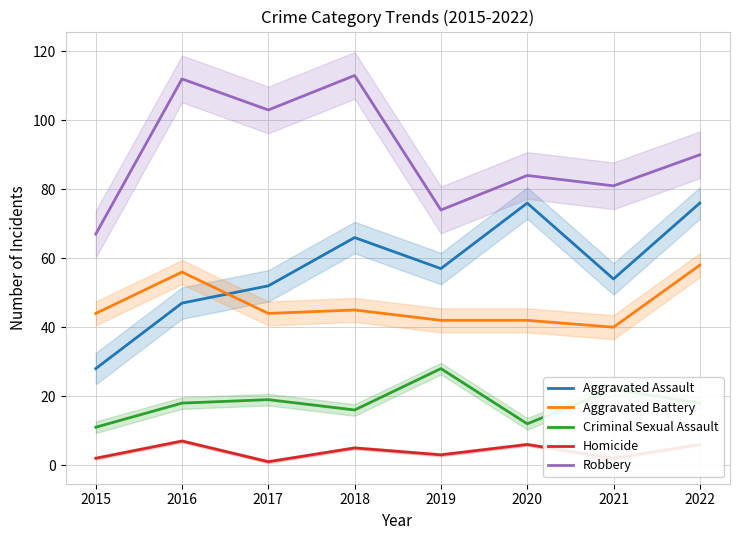

How many interior local peaks does the Aggravated Assault series have?

2